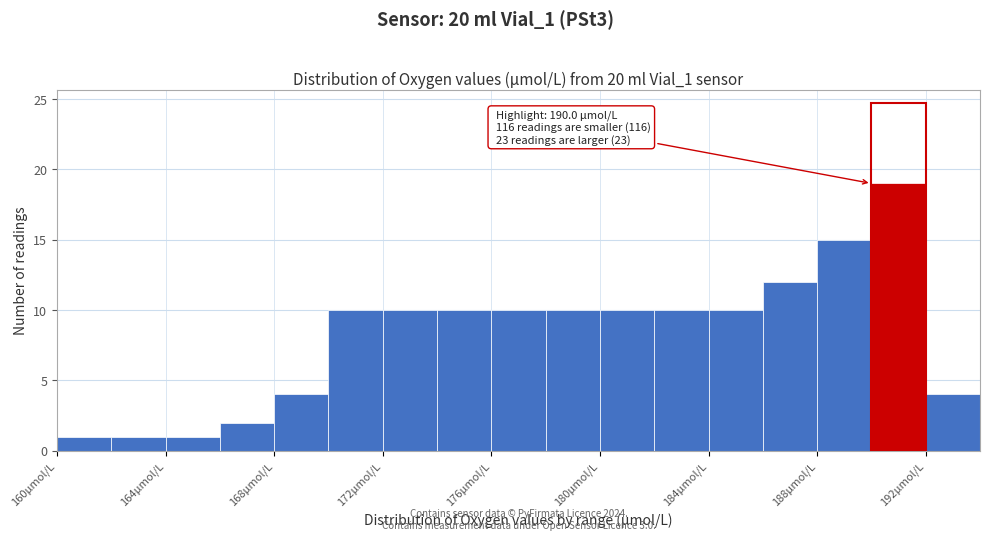

Which range on the x-axis has the tallest bar?

190 to 192